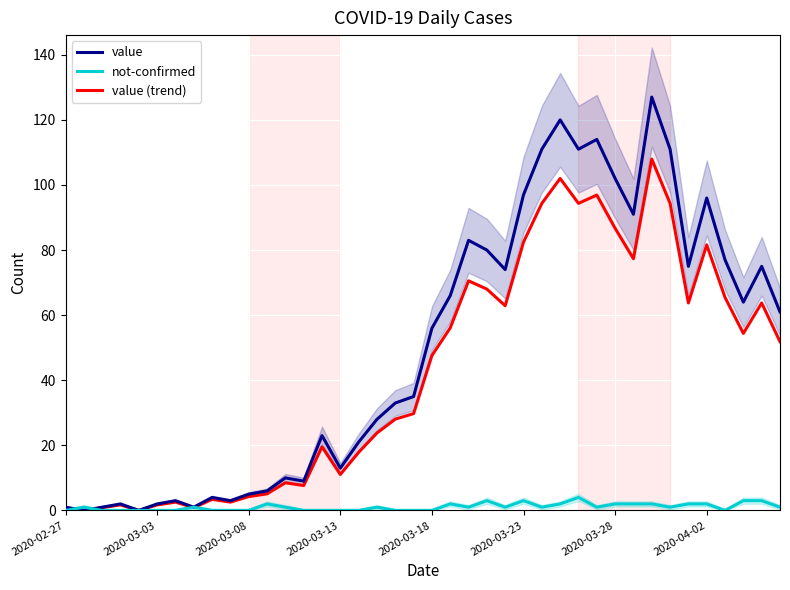

Rank the series by their average value, from highest to lowest.

value, value (trend), not-confirmed